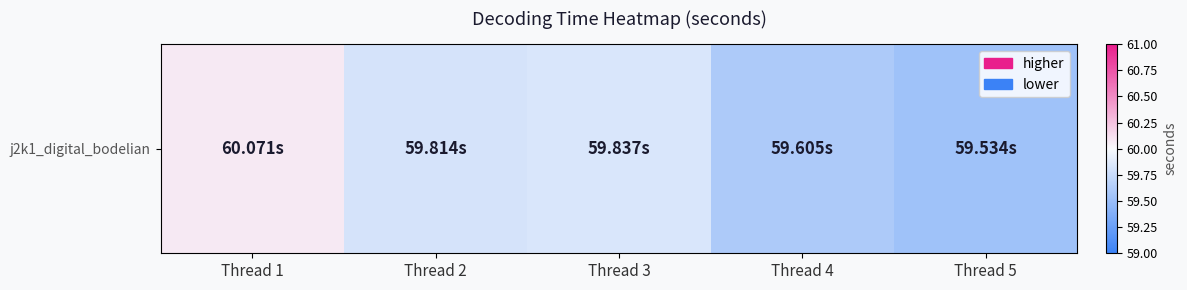

Between Thread 1 and Thread 4, which is larger?

Thread 1